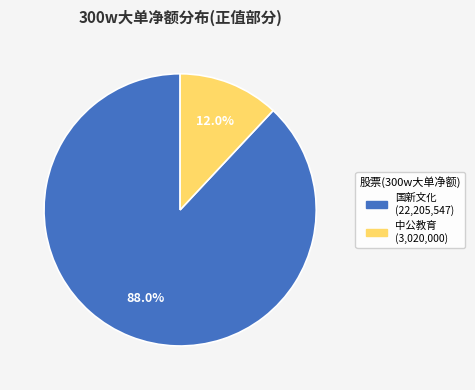

Does any single category account for the majority?

Yes